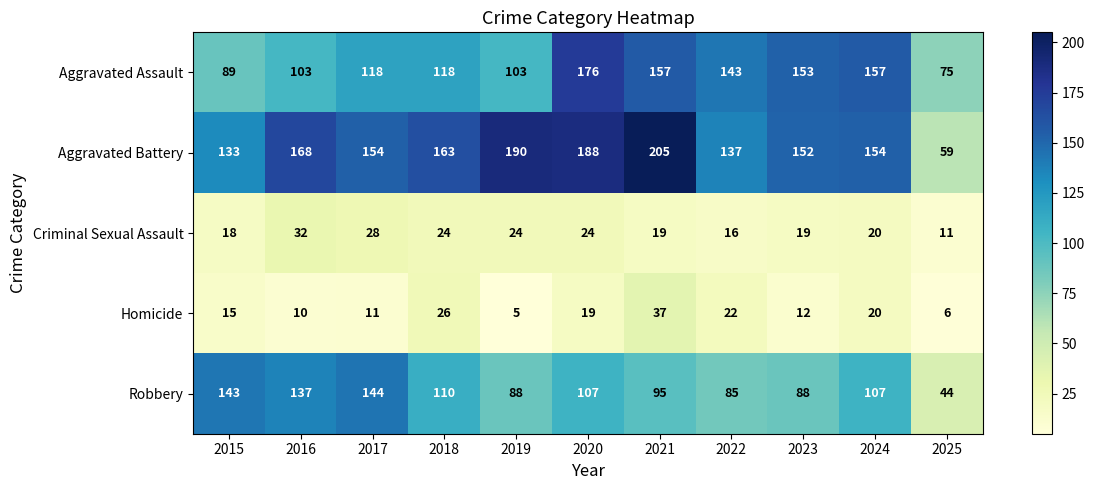

At 2019, list the series in order from smallest to largest.

Homicide, Criminal Sexual Assault, Robbery, Aggravated Assault, Aggravated Battery